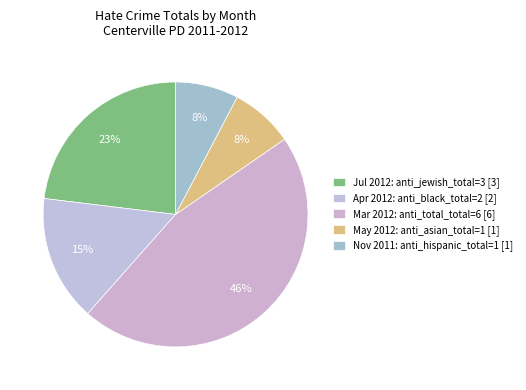

To the nearest percent, what is the average slice percentage?

20%